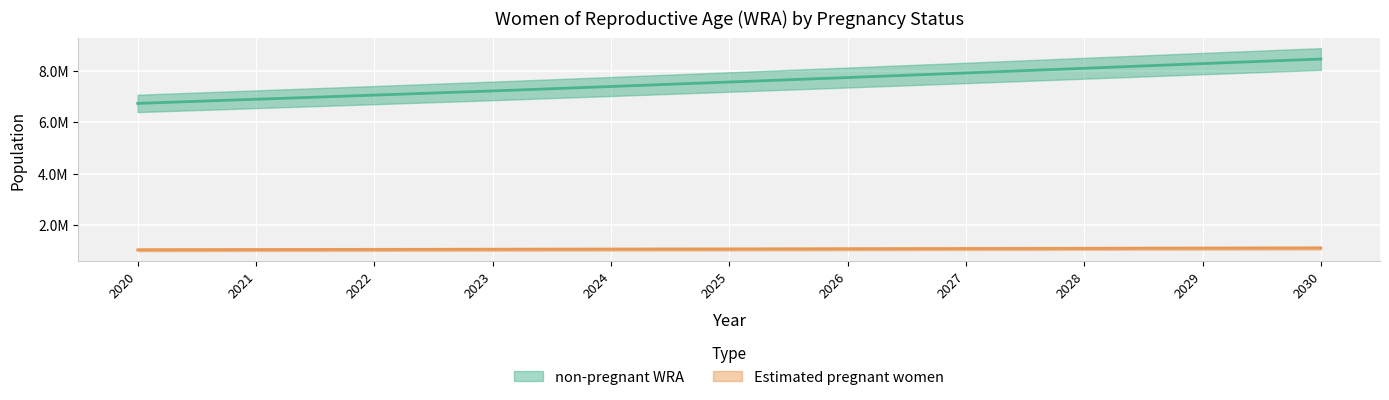

Which category has the lowest value in the non-pregnant WRA series?

2020